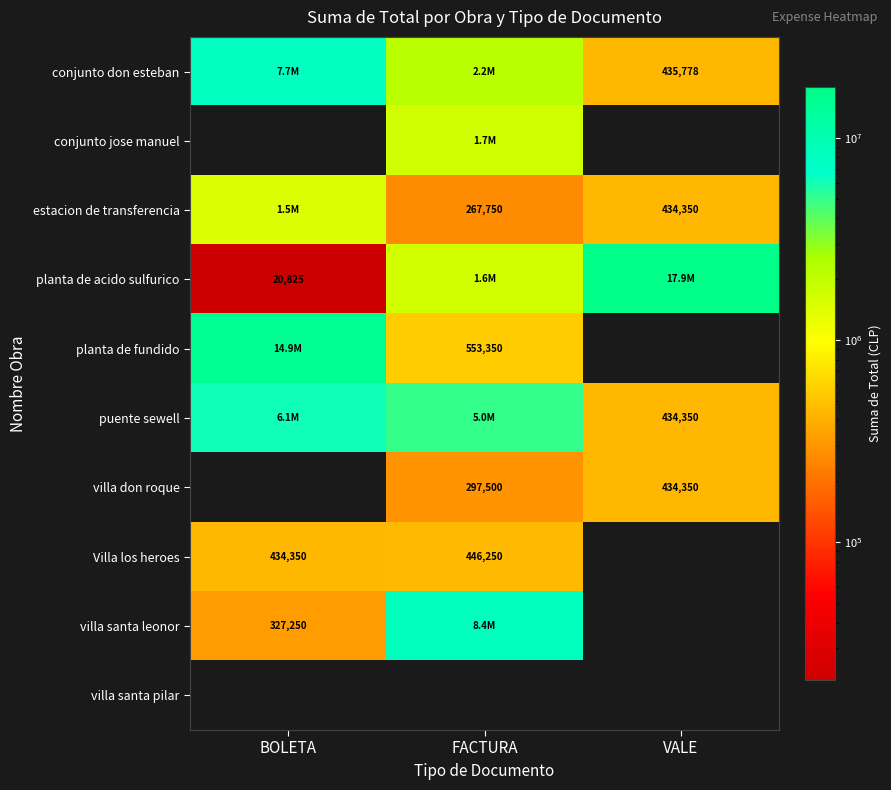

The villa don roque series shows 201742 at FACTURA. True or false?

False